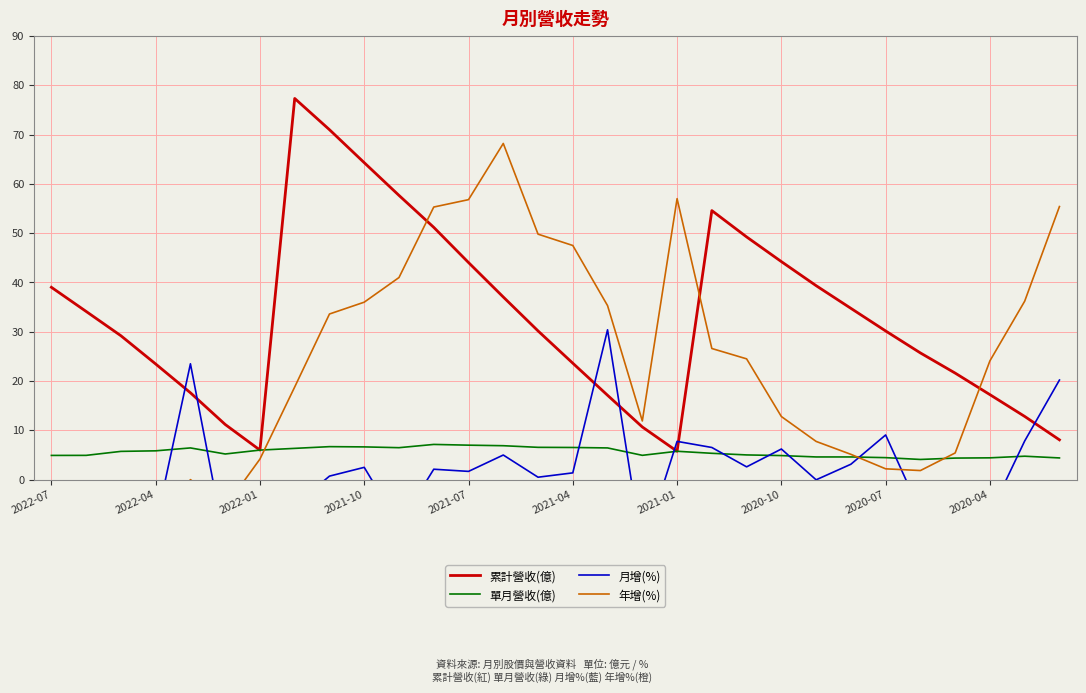

True or false: 單月營收(億) has a value of 6.6 at 2021-10.

True